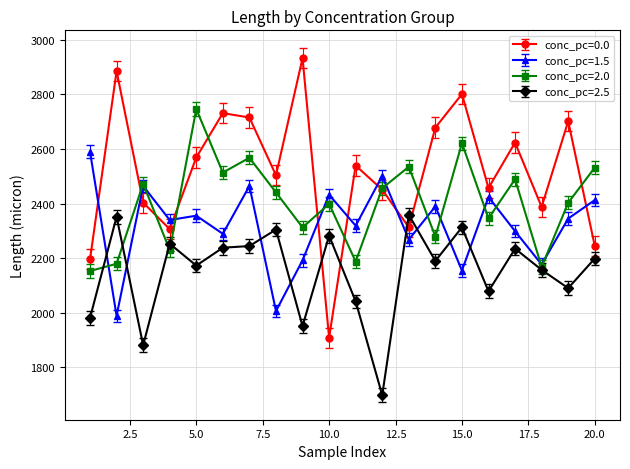

What is the smallest value displayed?

1697.3